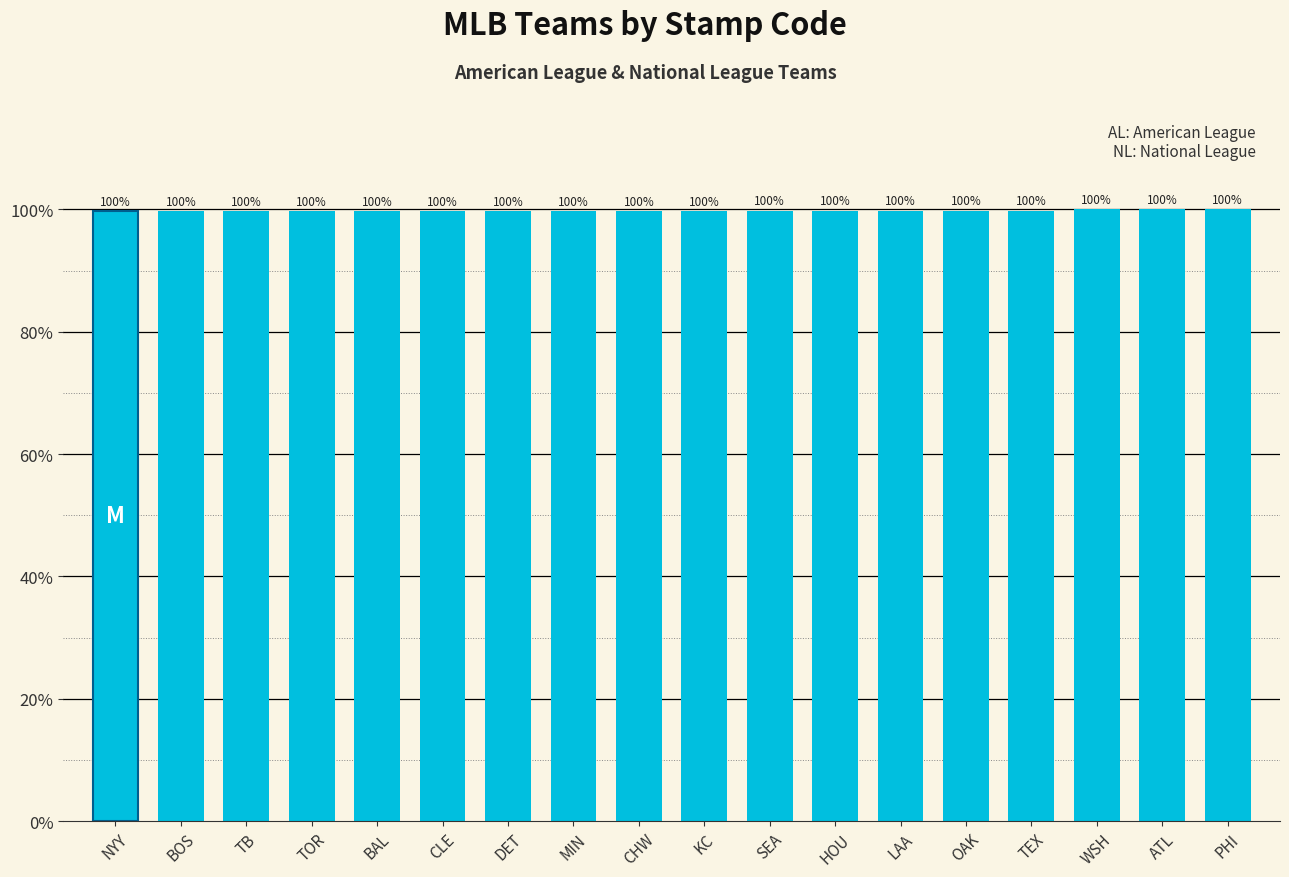

The chart shows a value of 100.0 at PHI. True or false?

True